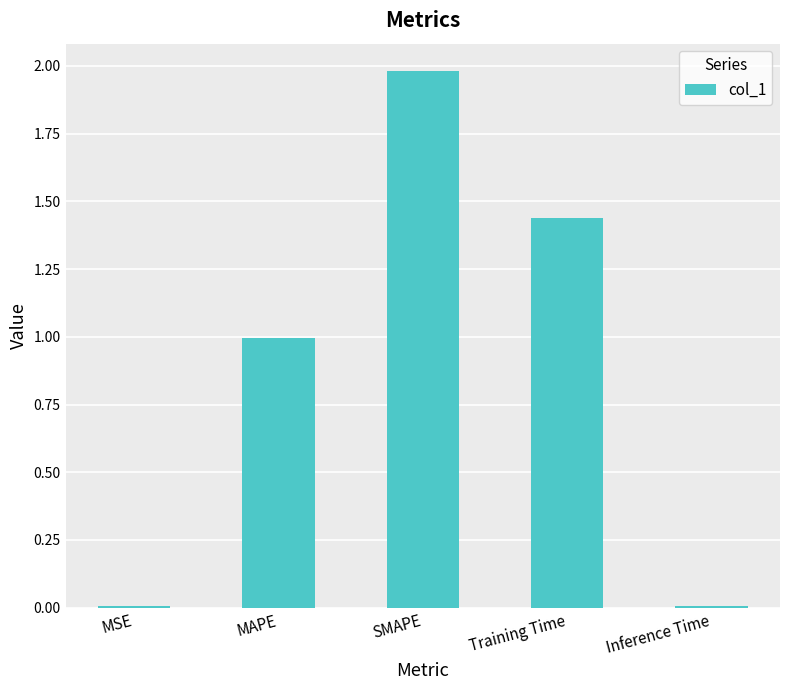

The chart shows a value of 1.0 at MAPE. True or false?

True